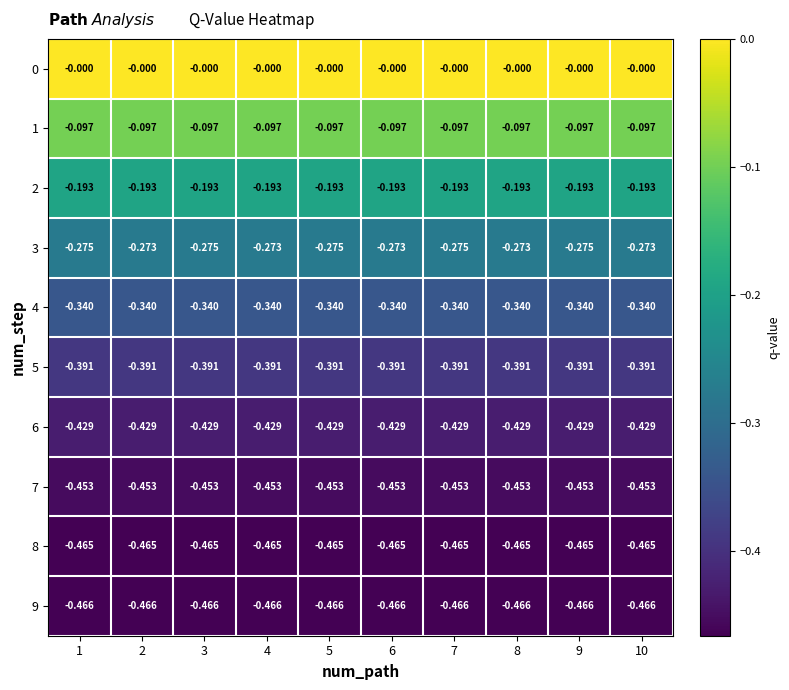

Reading left to right, extract all data points from this chart.

0: 1=-0.0	2=-0.0	3=-0.0	4=-0.0	5=-0.0	6=-0.0	7=-0.0	8=-0.0	9=-0.0	10=-0.0
1: 1=-0.1	2=-0.1	3=-0.1	4=-0.1	5=-0.1	6=-0.1	7=-0.1	8=-0.1	9=-0.1	10=-0.1
2: 1=-0.2	2=-0.2	3=-0.2	4=-0.2	5=-0.2	6=-0.2	7=-0.2	8=-0.2	9=-0.2	10=-0.2
3: 1=-0.3	2=-0.3	3=-0.3	4=-0.3	5=-0.3	6=-0.3	7=-0.3	8=-0.3	9=-0.3	10=-0.3
4: 1=-0.3	2=-0.3	3=-0.3	4=-0.3	5=-0.3	6=-0.3	7=-0.3	8=-0.3	9=-0.3	10=-0.3
5: 1=-0.4	2=-0.4	3=-0.4	4=-0.4	5=-0.4	6=-0.4	7=-0.4	8=-0.4	9=-0.4	10=-0.4
6: 1=-0.4	2=-0.4	3=-0.4	4=-0.4	5=-0.4	6=-0.4	7=-0.4	8=-0.4	9=-0.4	10=-0.4
7: 1=-0.5	2=-0.5	3=-0.5	4=-0.5	5=-0.5	6=-0.5	7=-0.5	8=-0.5	9=-0.5	10=-0.5
8: 1=-0.5	2=-0.5	3=-0.5	4=-0.5	5=-0.5	6=-0.5	7=-0.5	8=-0.5	9=-0.5	10=-0.5
9: 1=-0.5	2=-0.5	3=-0.5	4=-0.5	5=-0.5	6=-0.5	7=-0.5	8=-0.5	9=-0.5	10=-0.5